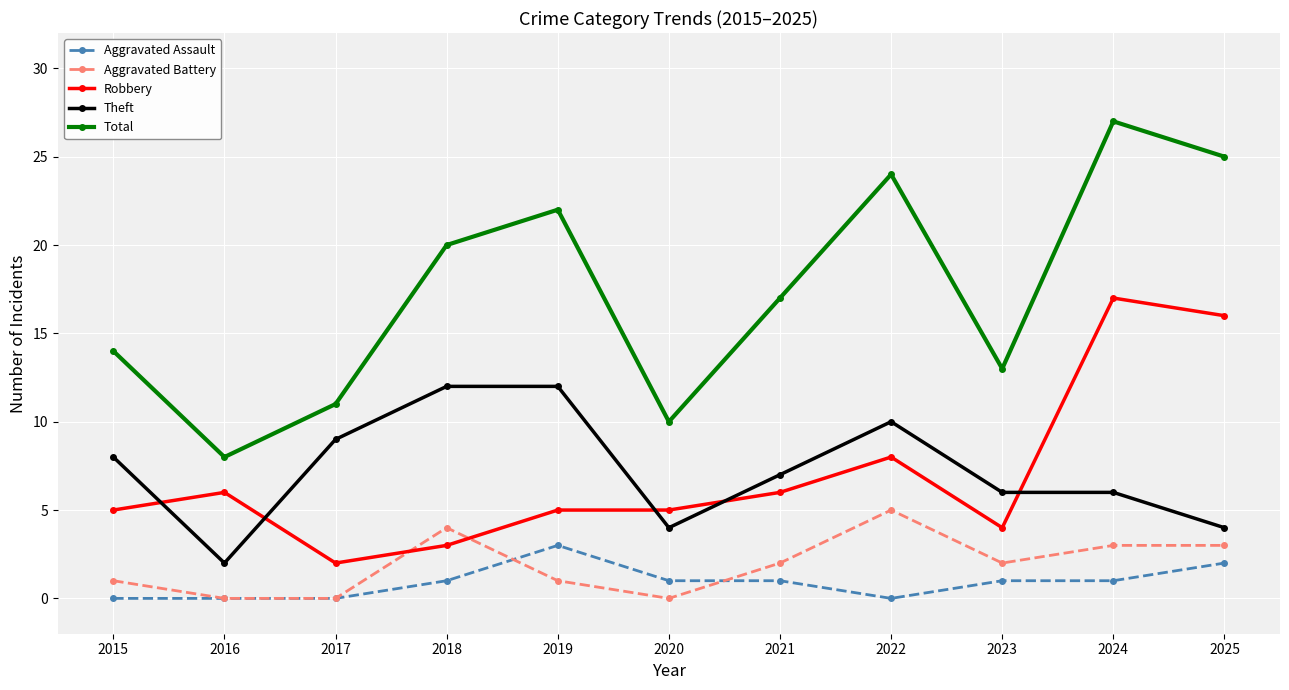

At which category does Aggravated Battery reach its first local peak?

2018